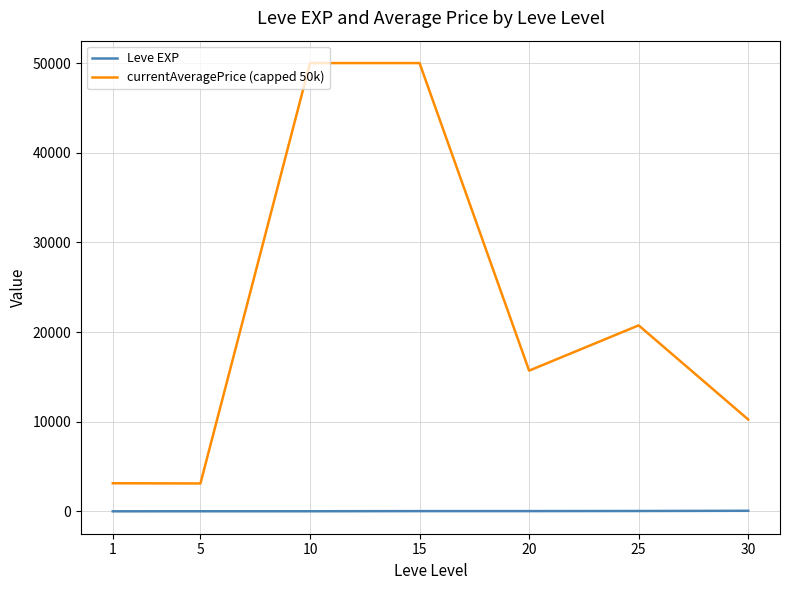

What is the difference between the highest and lowest values at 5?

3102.5